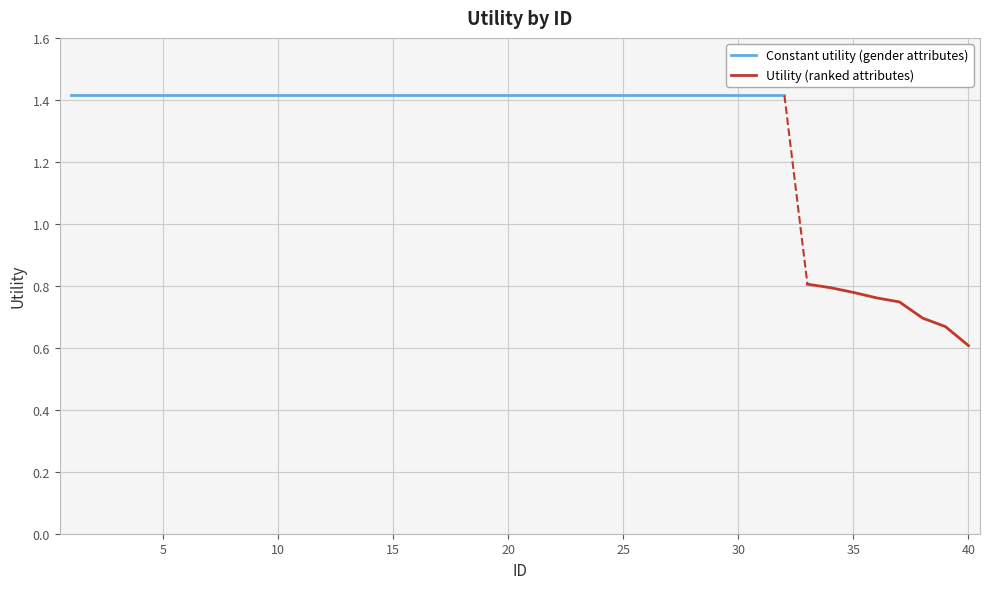

Is this an area chart (filled region under the line)?

No